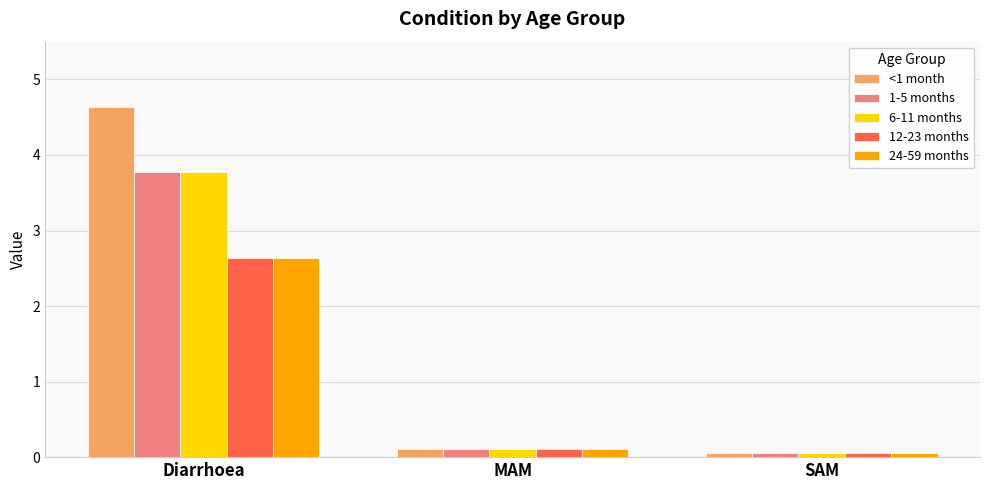

What is the difference between the 6-11 months values at Diarrhoea and SAM?

3.7